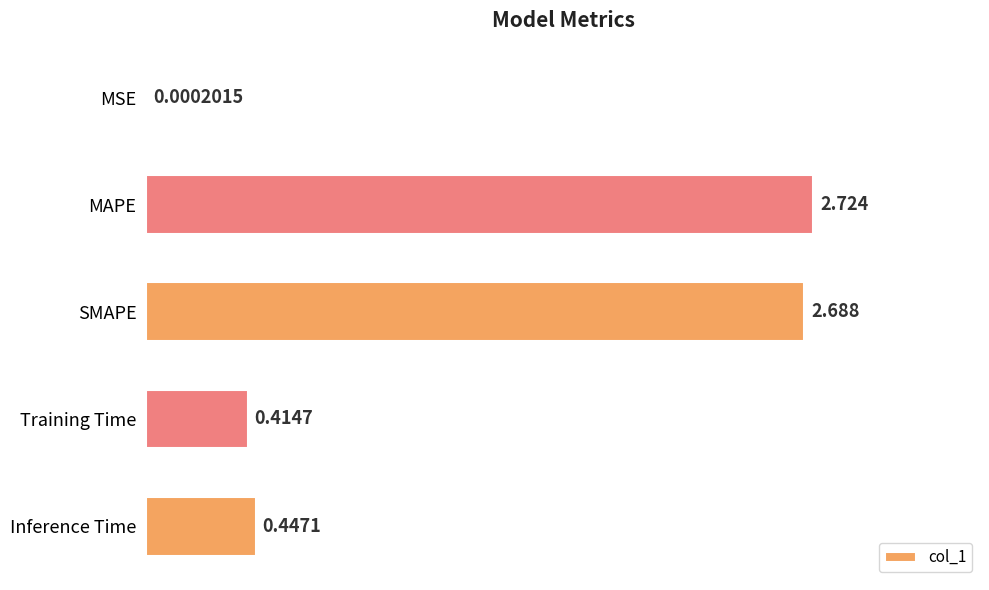

Between Inference Time and MSE, which is larger?

Inference Time